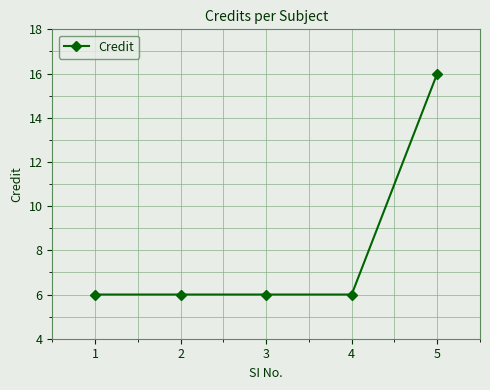

Which label corresponds to the largest value in the chart?

5